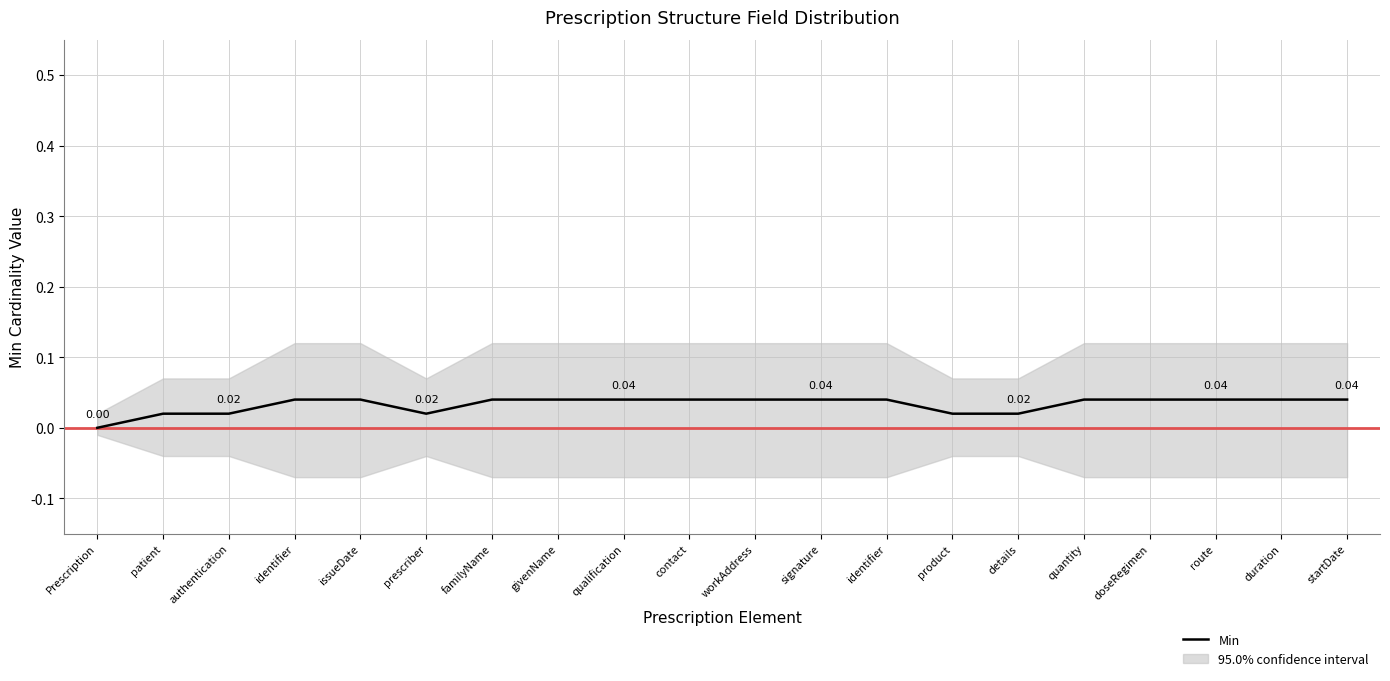

What is the label of the 3rd point from the right?

route